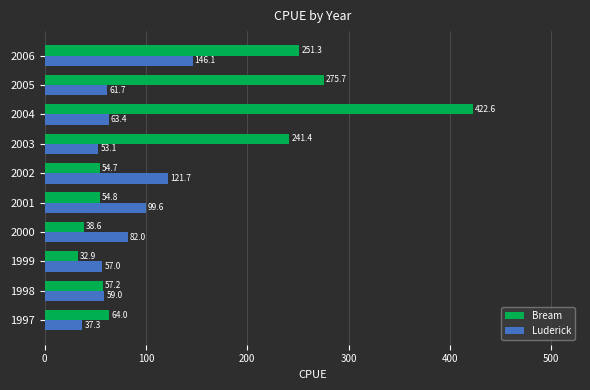

The value of Luderick at 2001 is 99.6. True or false?

True